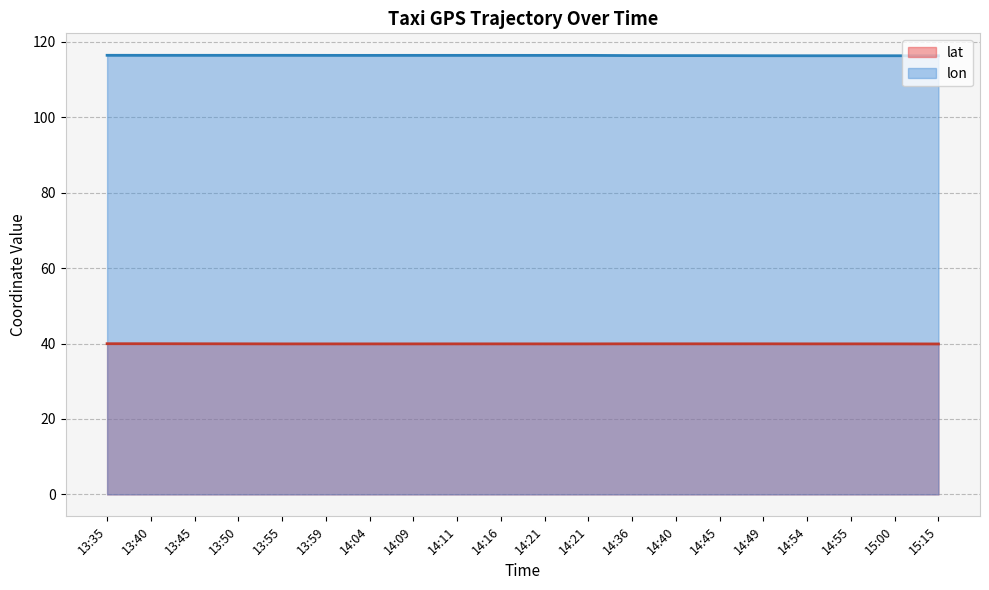

How many interior local peaks does the lon series have?

3